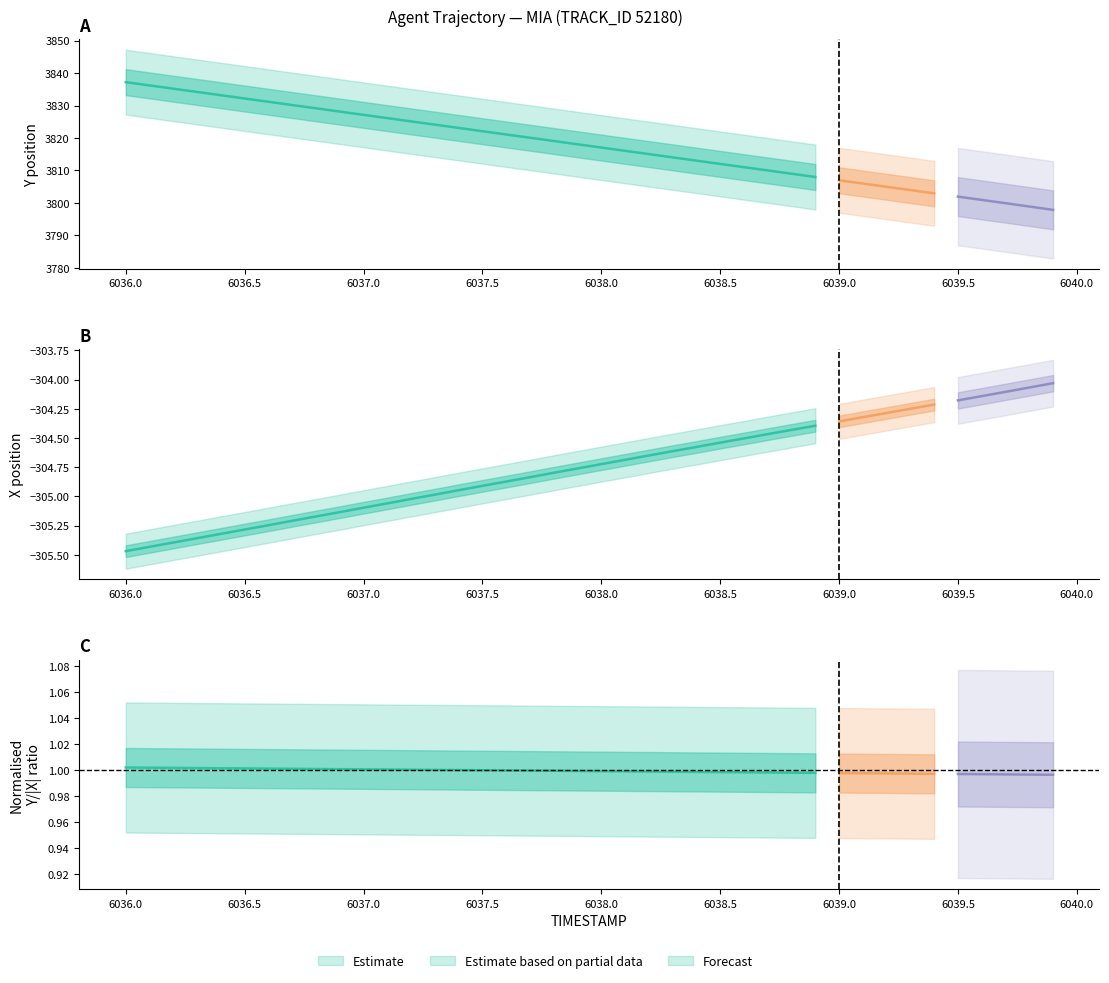

Is it true that Y equals 3800.9 at 6039.6?

True